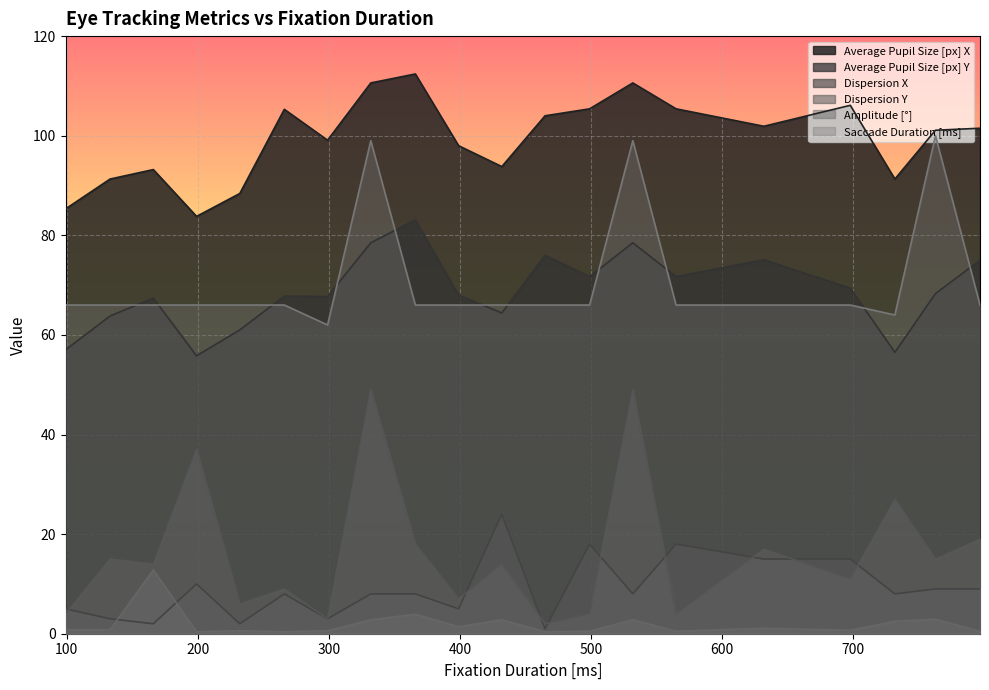

Reading left to right, list all the values displayed in this chart.

Average Pupil Size [px] X: 99=85.3	133=91.3	166=93.2	199=83.8	232=88.4	266=105.3	299=99.1	332=110.6	366=112.4	399=98.0	432=93.8	465=104.0	499=105.4	532=110.6	565=105.4	632=101.9	698=106.1	732=91.3	763=101.1	797=101.5
Average Pupil Size [px] Y: 99=57.0	133=63.8	166=67.4	199=55.8	232=61.0	266=67.8	299=67.7	332=78.5	366=83.1	399=68.0	432=64.4	465=76.0	499=71.7	532=78.5	565=71.7	632=75.1	698=69.4	732=56.5	763=68.3	797=75.0
Dispersion X: 99=5.0	133=3.0	166=2.0	199=10.0	232=2.0	266=8.0	299=3.0	332=8.0	366=8.0	399=5.0	432=24.0	465=1.0	499=18.0	532=8.0	565=18.0	632=15.0	698=15.0	732=8.0	763=9.0	797=9.0
Dispersion Y: 99=4.0	133=15.0	166=14.0	199=37.0	232=6.0	266=9.0	299=3.0	332=49.0	366=18.0	399=7.0	432=14.0	465=2.0	499=4.0	532=49.0	565=4.0	632=17.0	698=11.0	732=27.0	763=15.0	797=19.0
Amplitude [°]: 99=0.8	133=0.8	166=12.8	199=0.4	232=0.6	266=0.4	299=0.6	332=2.8	366=3.9	399=1.4	432=2.8	465=0.4	499=0.5	532=2.8	565=0.5	632=1.1	698=0.7	732=2.5	763=2.9	797=0.5
Saccade Duration [ms]: 99=66.0	133=66.0	166=66.0	199=66.0	232=66.0	266=66.0	299=62.0	332=99.0	366=66.0	399=66.0	432=66.0	465=66.0	499=66.0	532=99.0	565=66.0	632=66.0	698=66.0	732=64.0	763=100.0	797=66.0